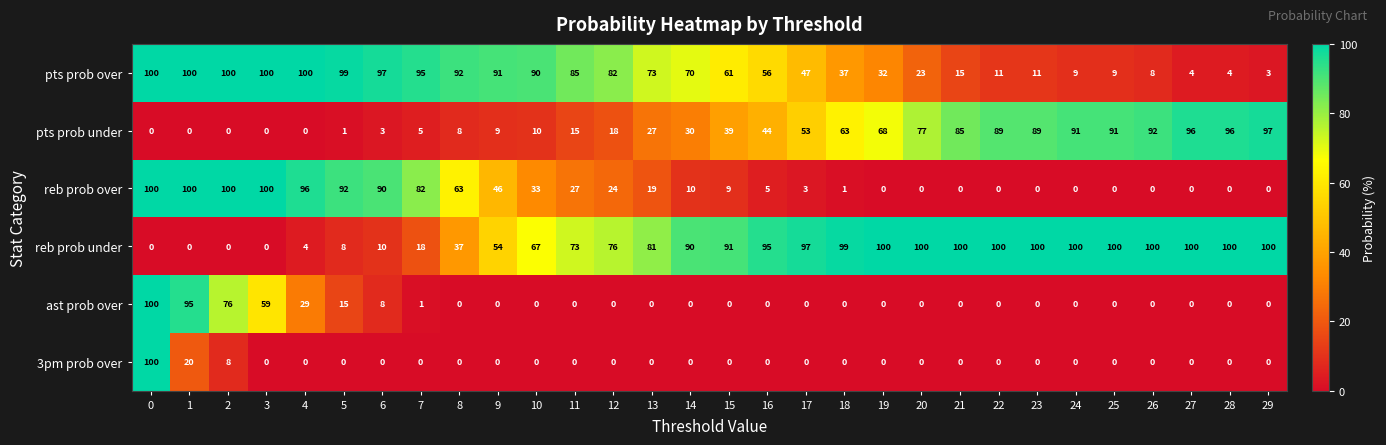

The value of ast prob over at 3 is 29. True or false?

False